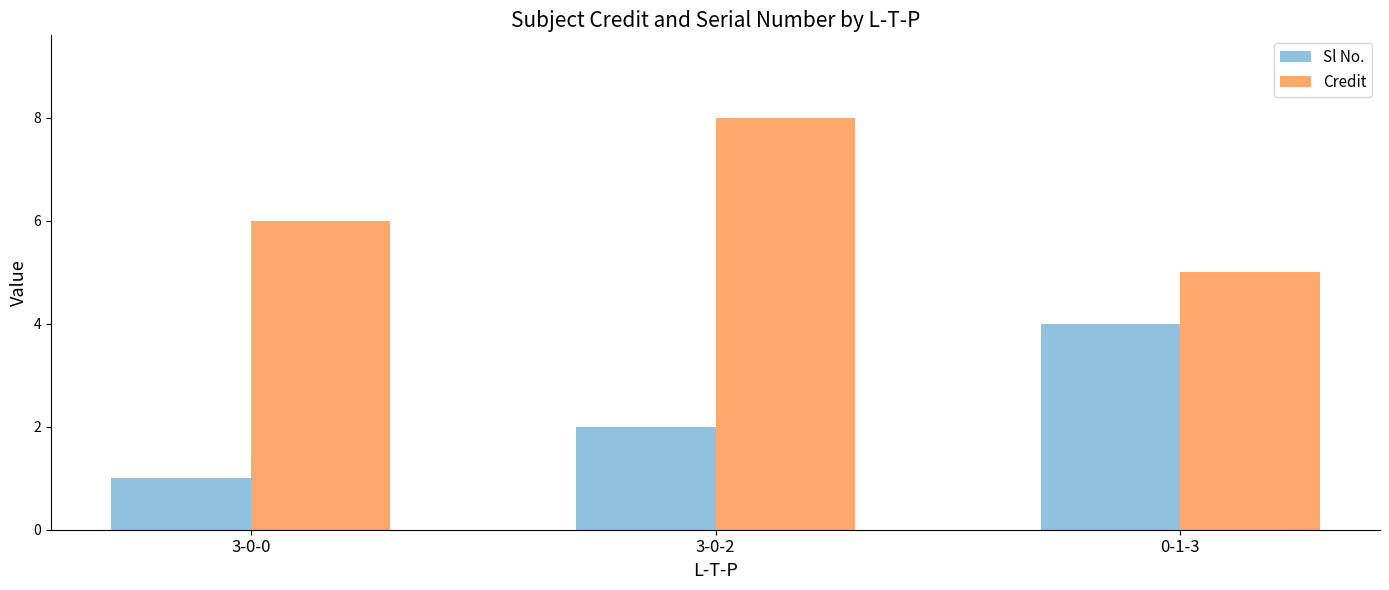

How many data points does each series have?

3